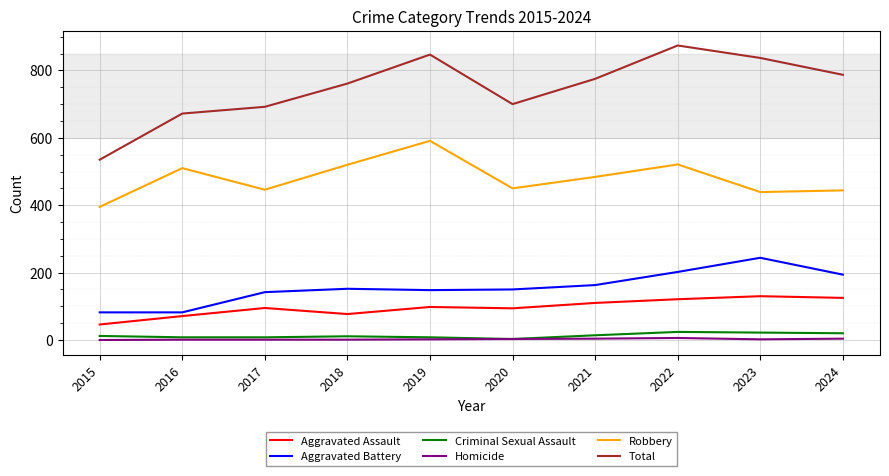

Where does the Total series first go above 775?

2019